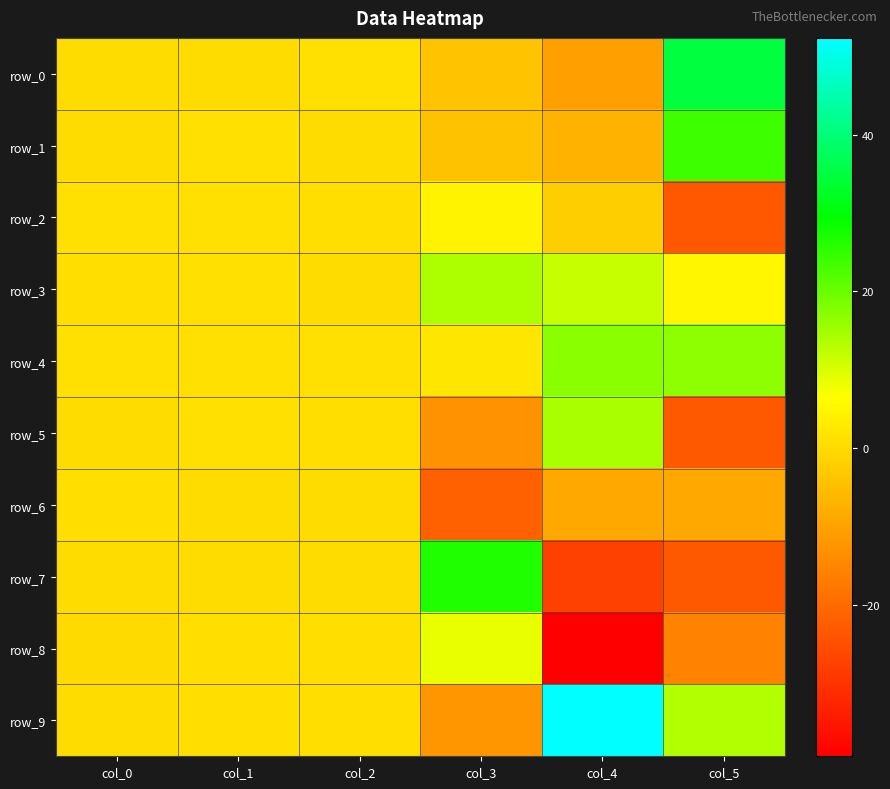

What is the average value of the row_6 series?

-6.4